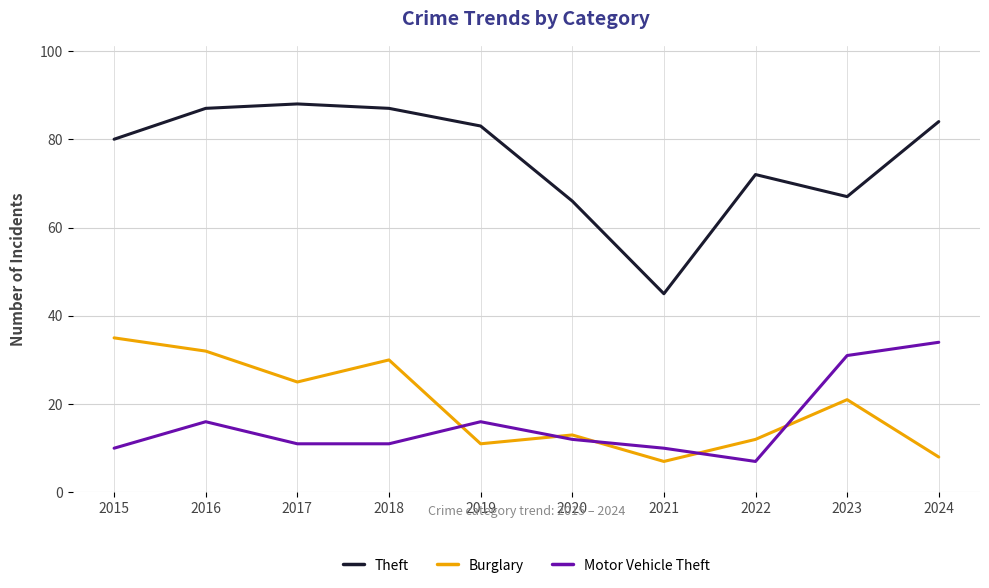

What is the maximum value for Motor Vehicle Theft?

34